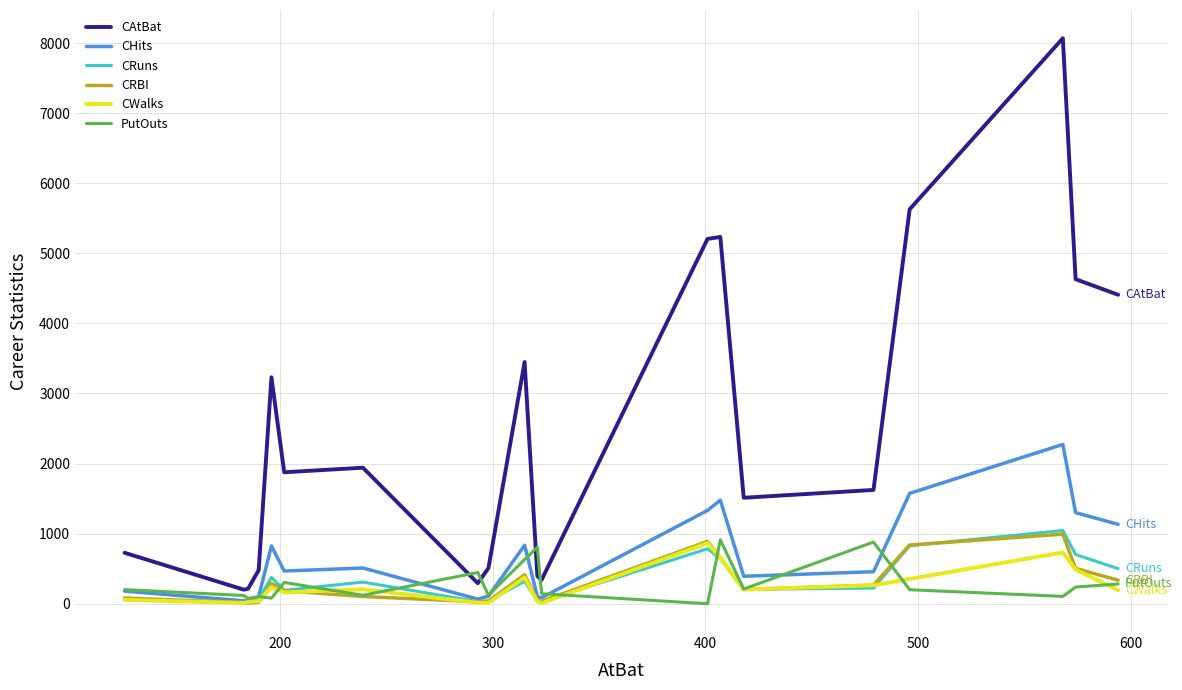

Which series has the largest total across all categories?

CAtBat